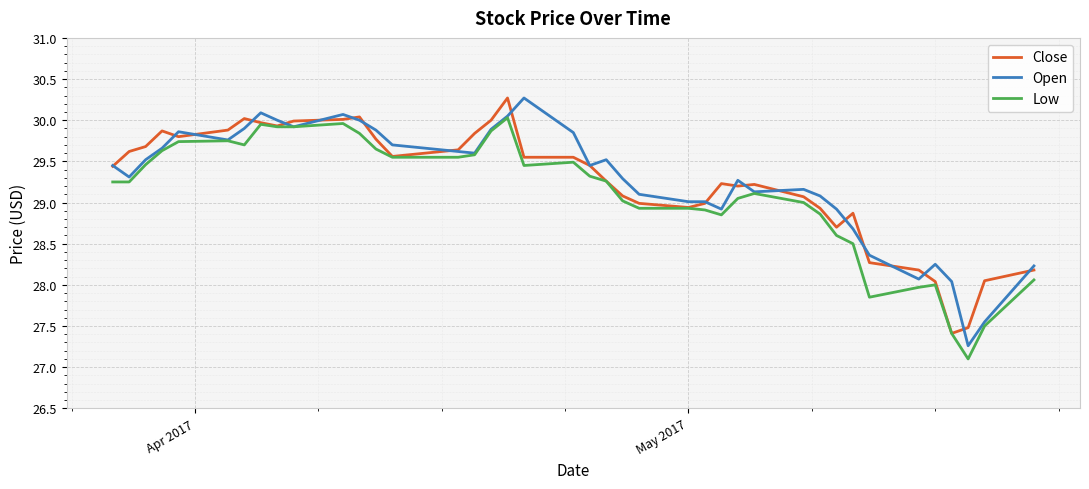

What is the sum of all Close values?

1170.0